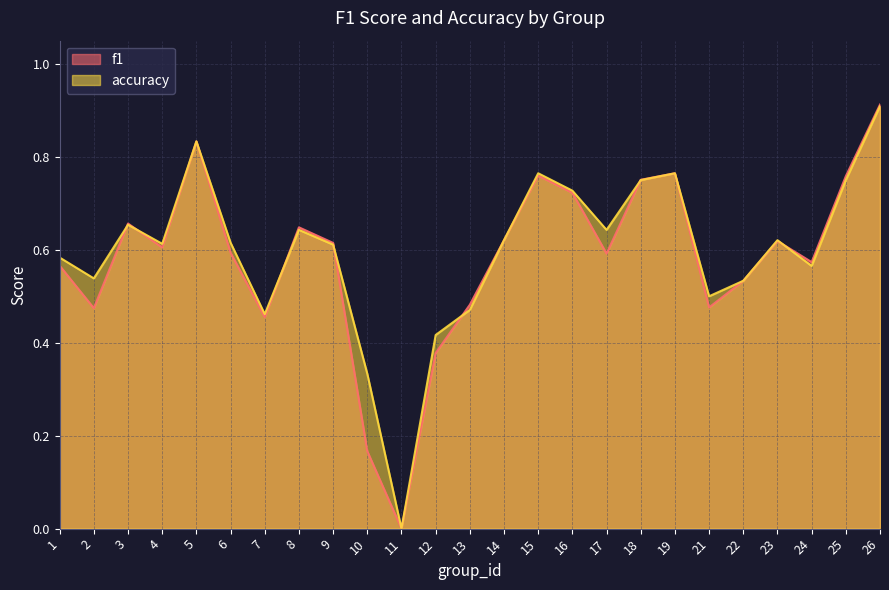

Reading right to left, list all the values displayed in this chart.

f1: 26=0.9	25=0.8	24=0.6	23=0.6	22=0.5	21=0.5	19=0.8	18=0.8	17=0.6	16=0.7	15=0.8	14=0.6	13=0.5	12=0.4	11=0.0	10=0.2	9=0.6	8=0.6	7=0.5	6=0.6	5=0.8	4=0.6	3=0.7	2=0.5	1=0.6
accuracy: 26=0.9	25=0.8	24=0.6	23=0.6	22=0.5	21=0.5	19=0.8	18=0.8	17=0.6	16=0.7	15=0.8	14=0.6	13=0.5	12=0.4	11=0.0	10=0.3	9=0.6	8=0.6	7=0.5	6=0.6	5=0.8	4=0.6	3=0.7	2=0.5	1=0.6